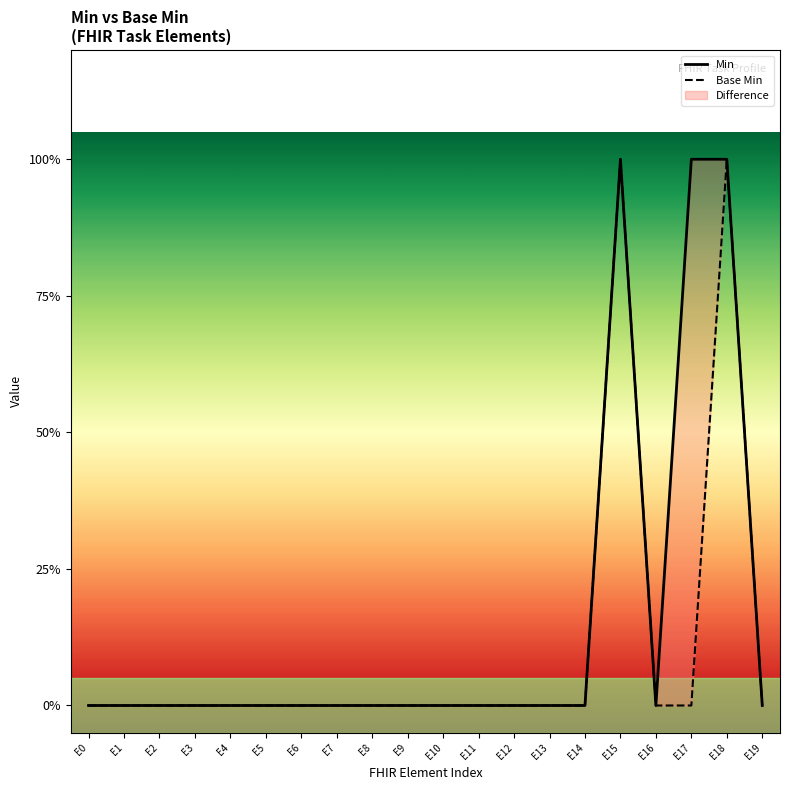

At which category does Min reach its first local peak?

E15